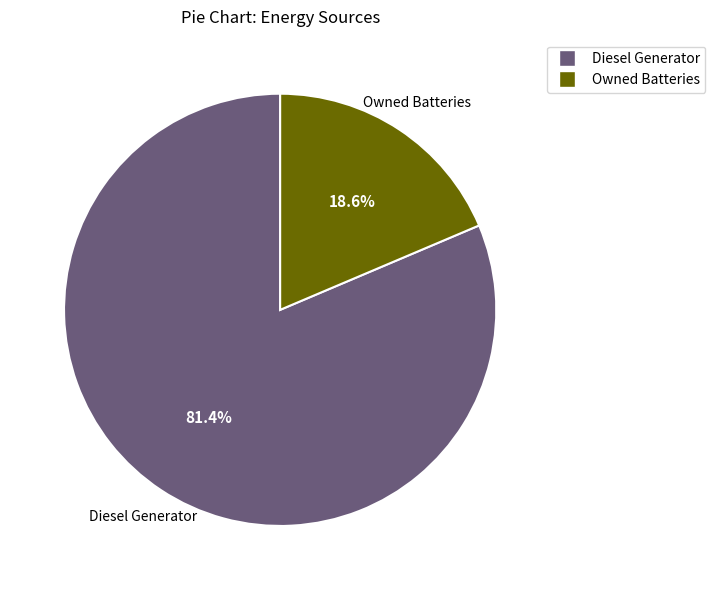

Is there a majority slice in this chart?

Yes